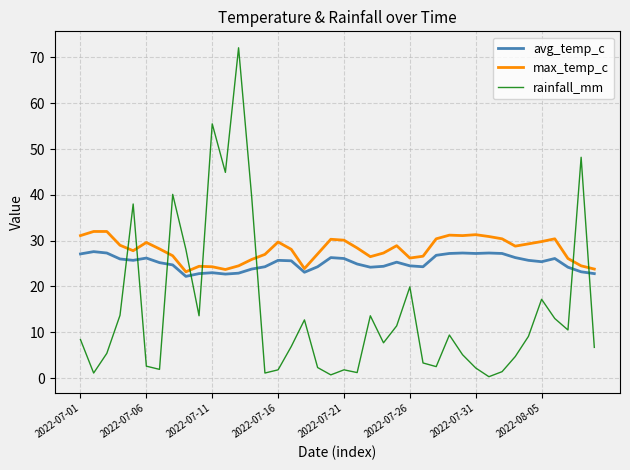

True or false: max_temp_c and avg_temp_c intersect in this chart.

False